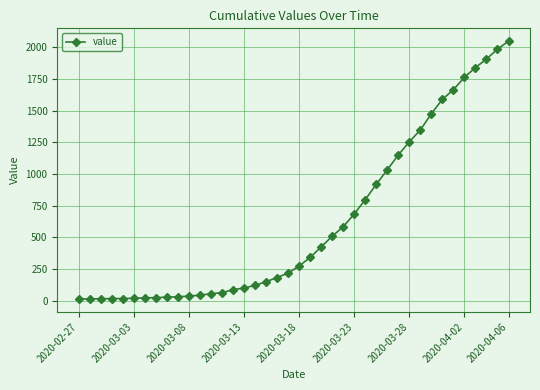

What is the difference between the maximum and minimum values?

2036